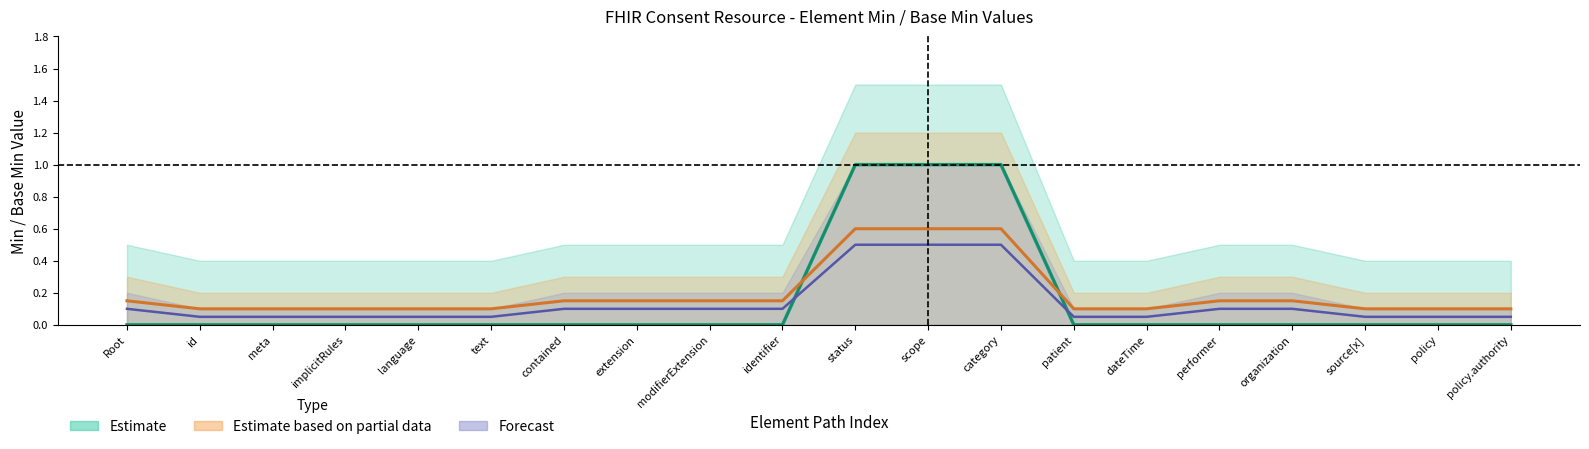

The value of Min at meta is 0. True or false?

True